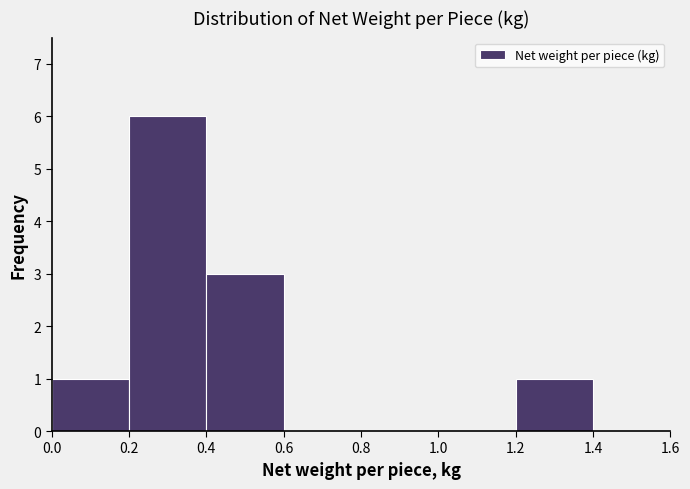

Reading left to right, list every bar in this chart as the range it spans on the x-axis followed by its height. The values are not printed on the chart, so give them approximately, as read against the axis.

0.0 to 0.2: 1
0.2 to 0.4: 6
0.4 to 0.6: 3
0.6 to 0.8: 0
0.8 to 1.0: 0
1.0 to 1.2: 0
1.2 to 1.4: 1
1.4 to 1.6: 0